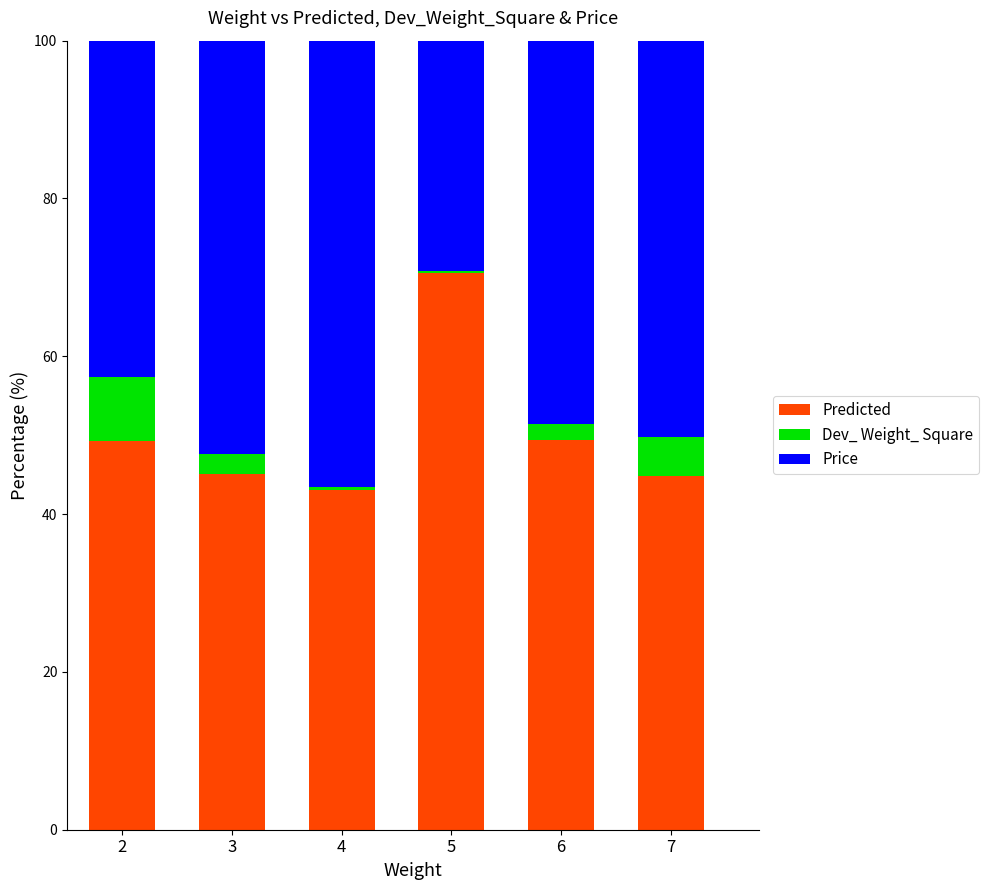

What is the sum of all Predicted values?

302.2